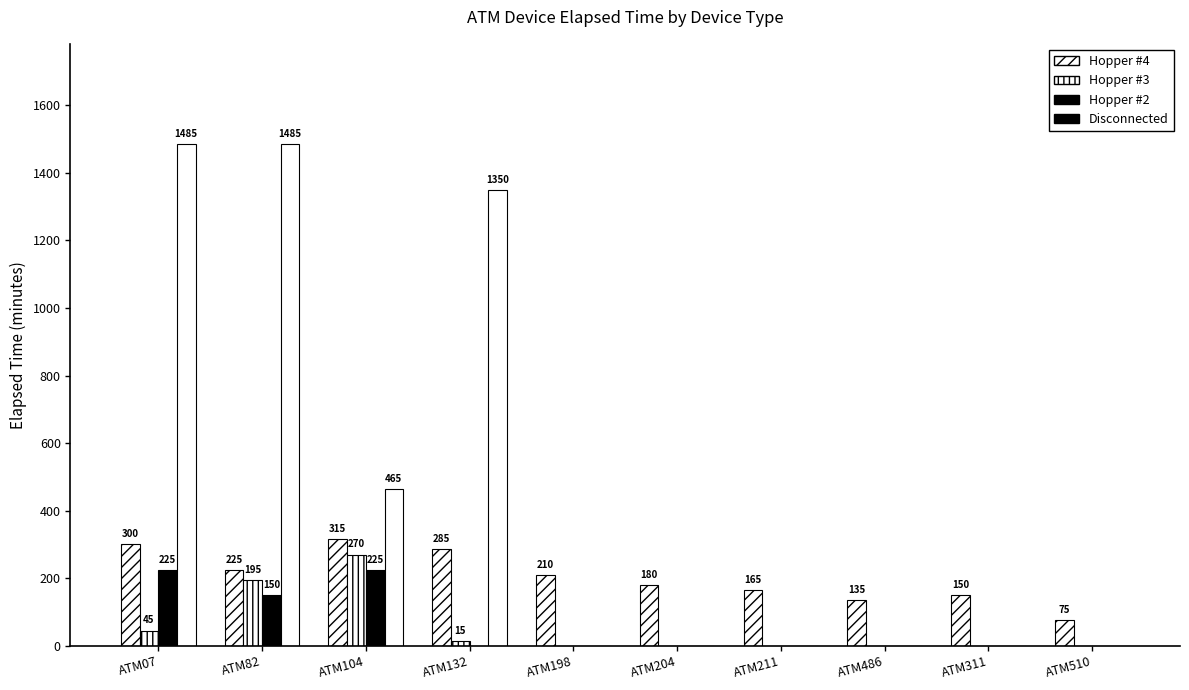

How many positive values does the Hopper #3 series have?

4